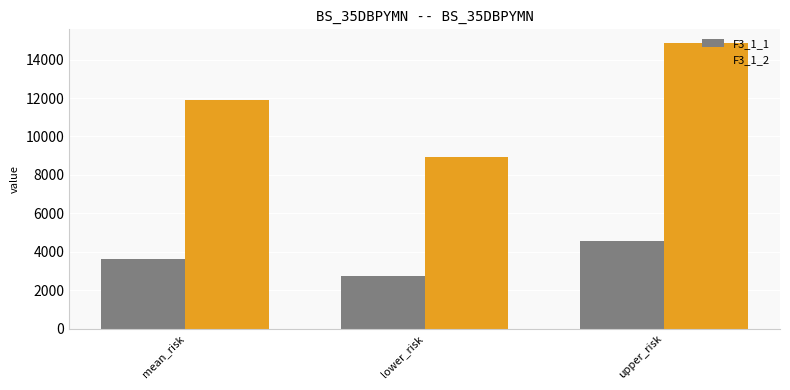

Reading right to left, extract all data points from this chart.

F3_1_1: 4550.1	2730.0	3640.1
F3_1_2: 14841.7	8905.0	11873.4